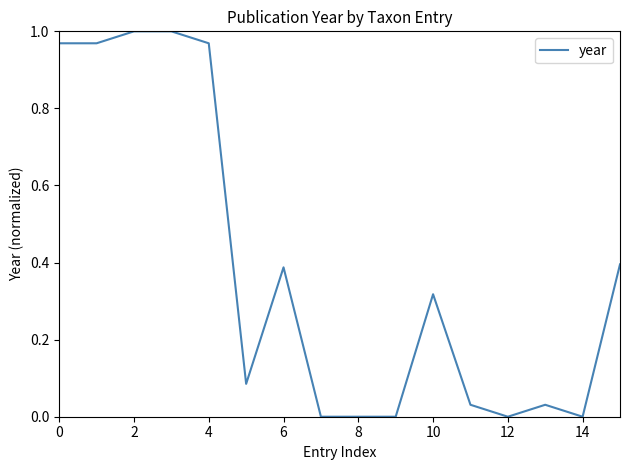

True or false: there are more than 0 points higher than both neighbors.

True